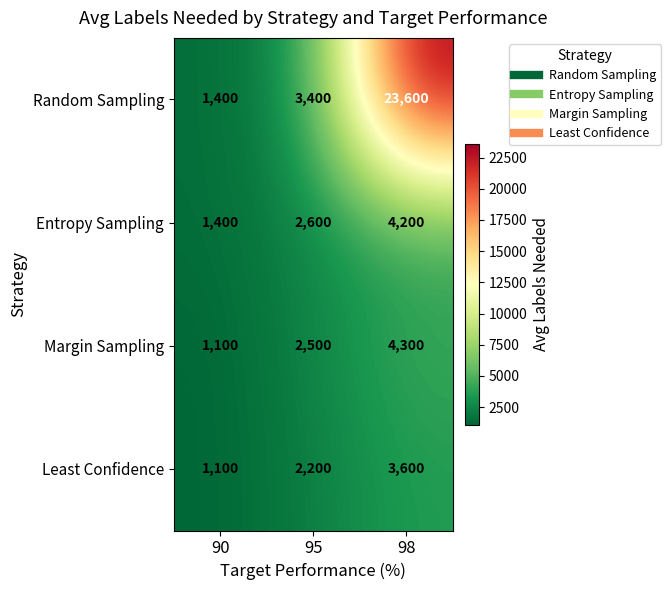

What is the spread (max minus min) of values at 98?

20000